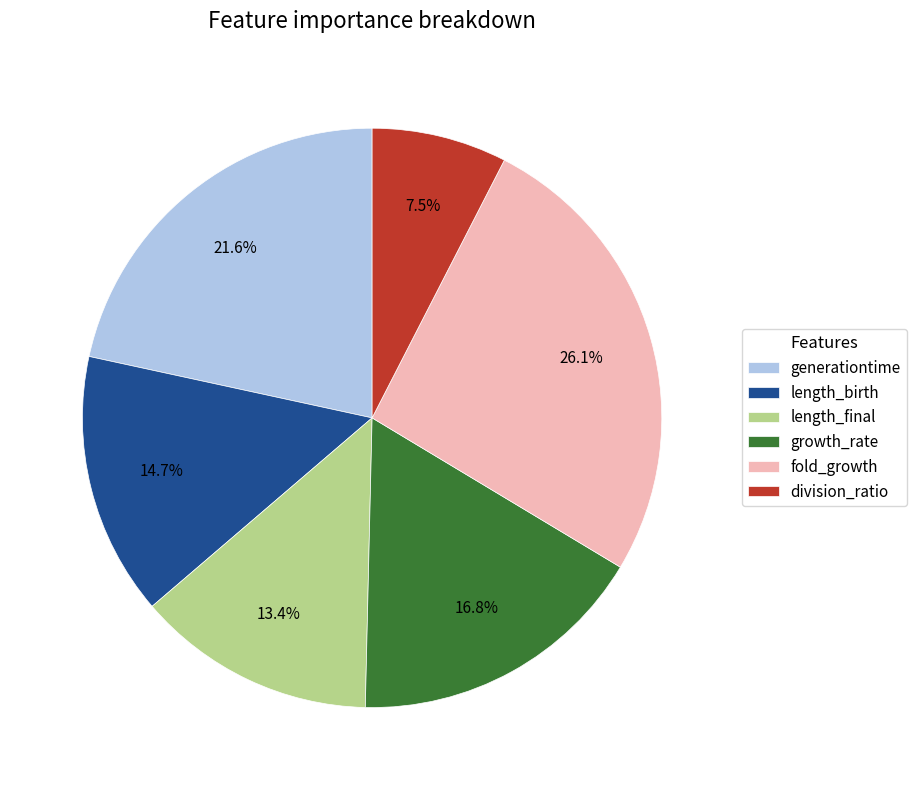

How many slices are in this pie chart?

6